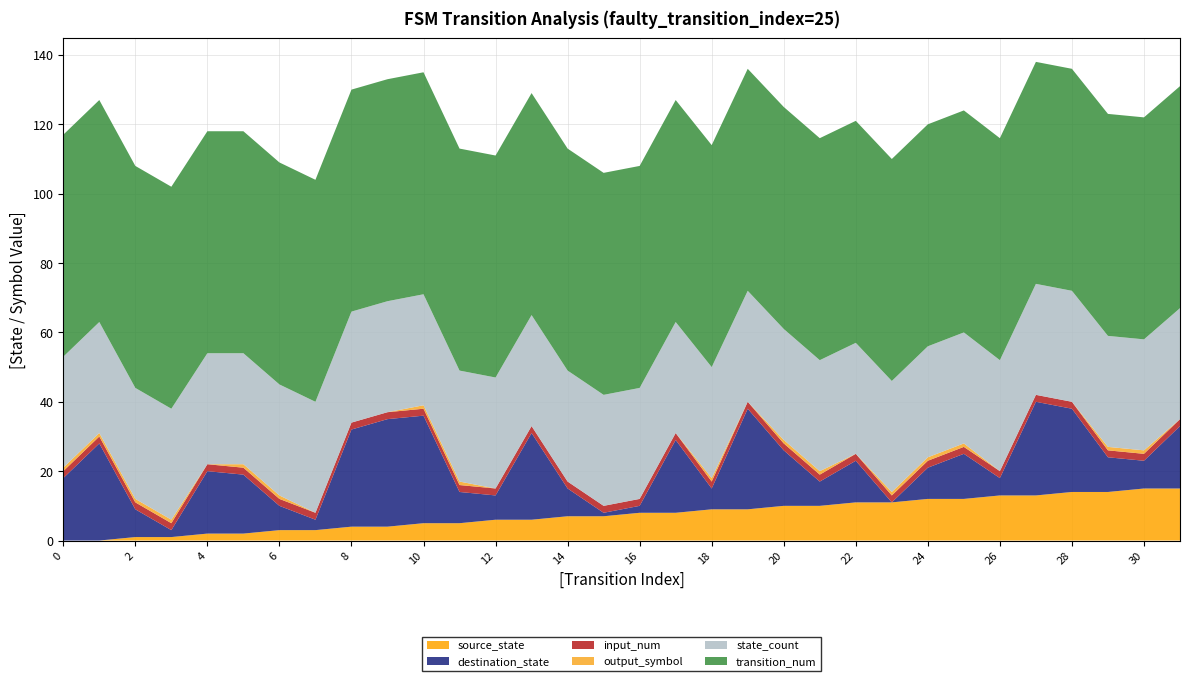

Reading right to left, extract all data points from this chart.

source_state: 31=15	30=15	29=14	28=14	27=13	26=13	25=12	24=12	23=11	22=11	21=10	20=10	19=9	18=9	17=8	16=8	15=7	14=7	13=6	12=6	11=5	10=5	9=4	8=4	7=3	6=3	5=2	4=2	3=1	2=1	1=0	0=0
destination_state: 31=18	30=8	29=10	28=24	27=27	26=5	25=13	24=9	23=0	22=12	21=7	20=16	19=29	18=6	17=21	16=2	15=1	14=8	13=25	12=7	11=9	10=31	9=31	8=28	7=3	6=7	5=17	4=18	3=2	2=8	1=28	0=18
input_num: 31=2	30=2	29=2	28=2	27=2	26=2	25=2	24=2	23=2	22=2	21=2	20=2	19=2	18=2	17=2	16=2	15=2	14=2	13=2	12=2	11=2	10=2	9=2	8=2	7=2	6=2	5=2	4=2	3=2	2=2	1=2	0=2
output_symbol: 31=0	30=1	29=1	28=0	27=0	26=0	25=1	24=1	23=1	22=0	21=1	20=1	19=0	18=1	17=0	16=0	15=0	14=0	13=0	12=0	11=1	10=1	9=0	8=0	7=0	6=1	5=1	4=0	3=1	2=1	1=1	0=1
state_count: 31=32	30=32	29=32	28=32	27=32	26=32	25=32	24=32	23=32	22=32	21=32	20=32	19=32	18=32	17=32	16=32	15=32	14=32	13=32	12=32	11=32	10=32	9=32	8=32	7=32	6=32	5=32	4=32	3=32	2=32	1=32	0=32
transition_num: 31=64	30=64	29=64	28=64	27=64	26=64	25=64	24=64	23=64	22=64	21=64	20=64	19=64	18=64	17=64	16=64	15=64	14=64	13=64	12=64	11=64	10=64	9=64	8=64	7=64	6=64	5=64	4=64	3=64	2=64	1=64	0=64